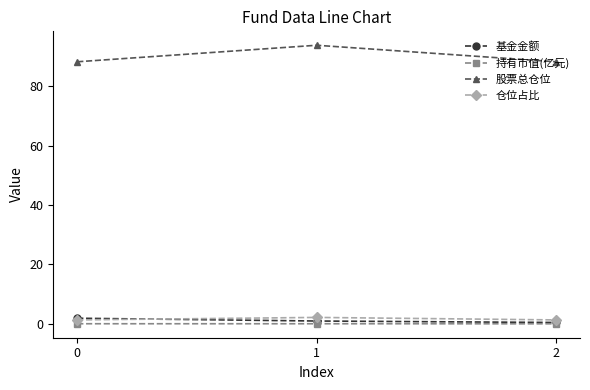

The 仓位占比 series shows 1.3 at 2. True or false?

True